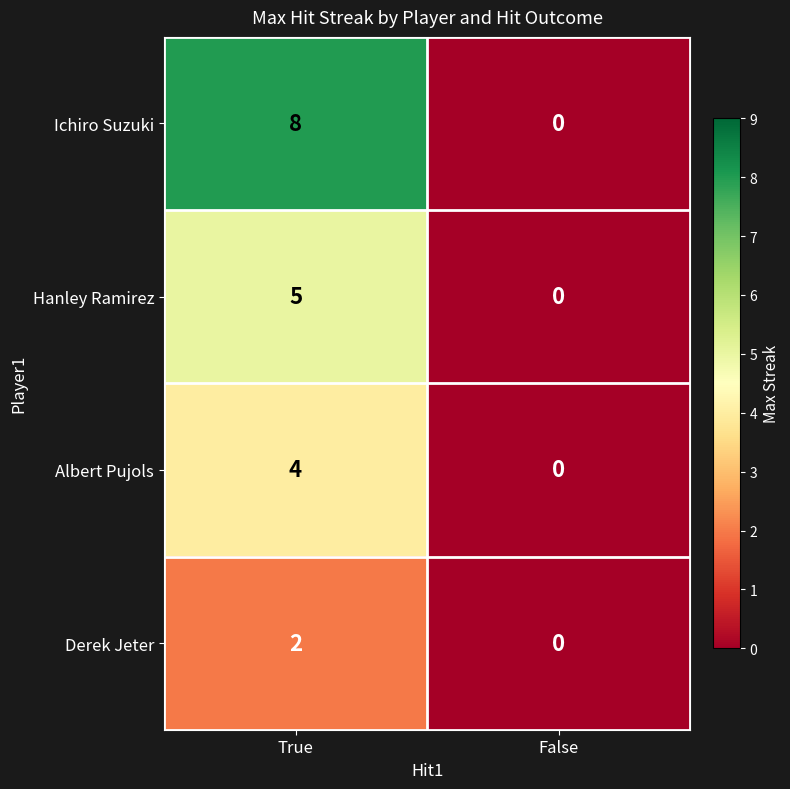

Rank the series by their maximum value, from lowest to highest.

Derek Jeter, Albert Pujols, Hanley Ramirez, Ichiro Suzuki